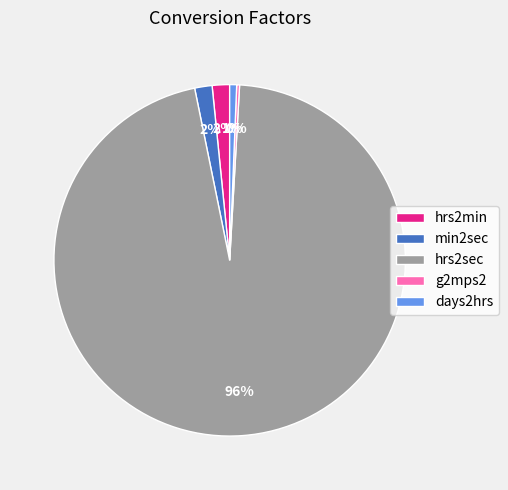

What percentage is the min2sec slice, to the nearest percent?

2%